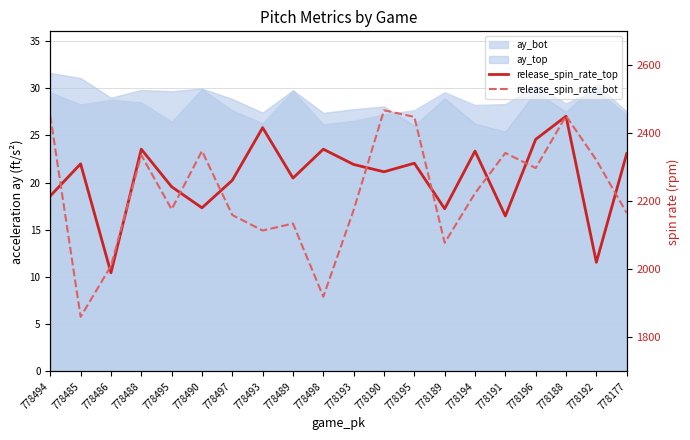

Which category has the lowest value in the release_spin_rate_top series?

778486